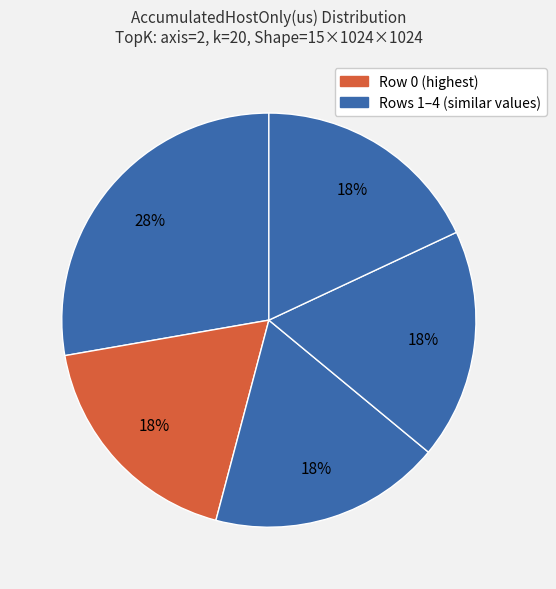

To the nearest percent, what is the difference between the largest and smallest slice percentages?

10%